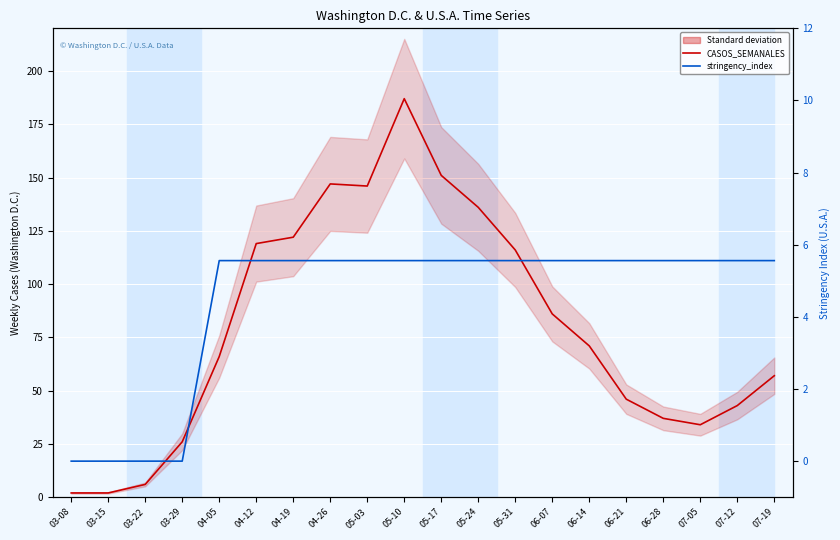

How many series are shown in this chart?

2